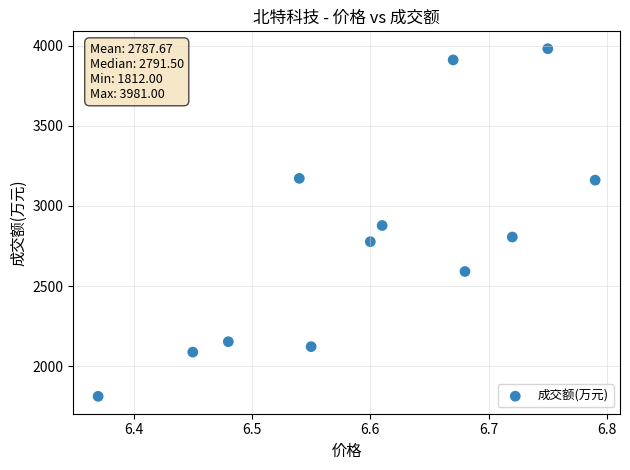

What is the range of Y values (max minus min)?

2169